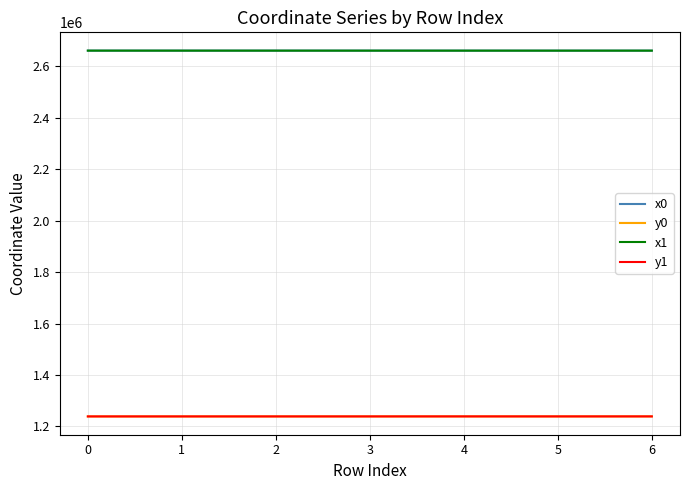

True or false: y1 and x1 intersect in this chart.

False